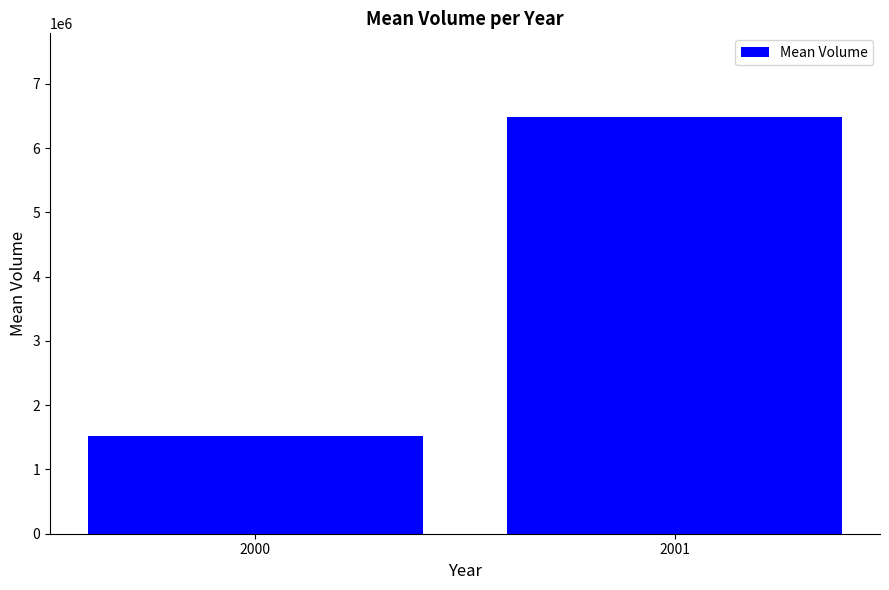

List the labels in order of value, largest first.

2001, 2000